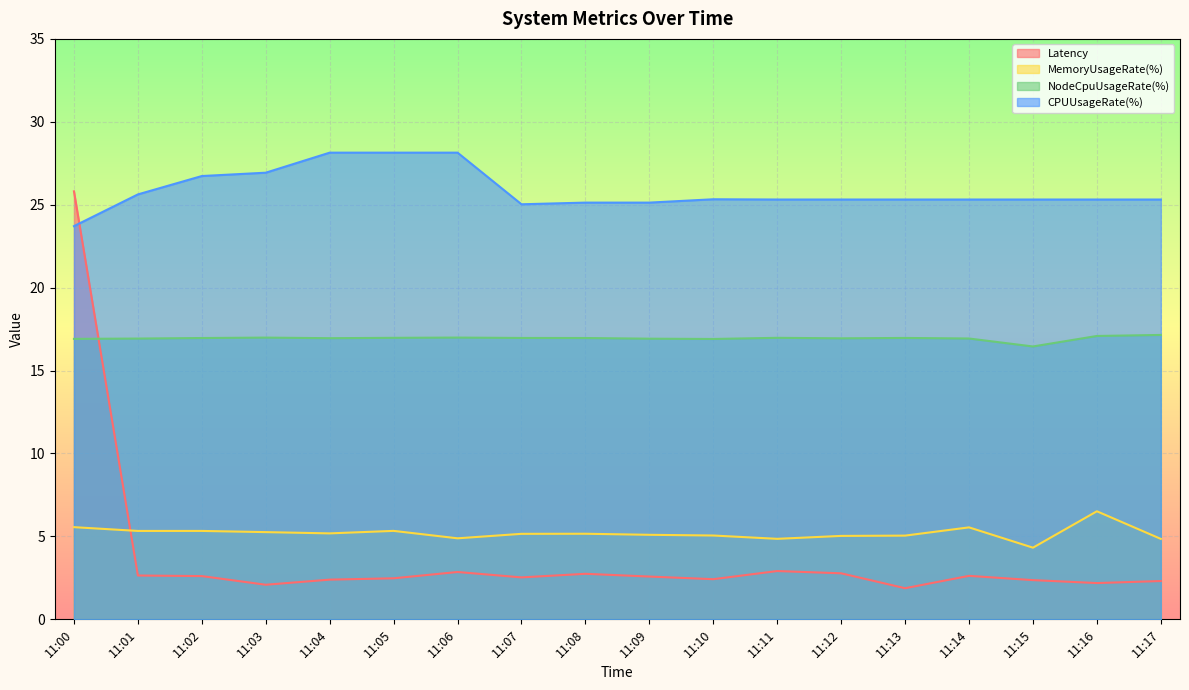

At which label does CPUUsageRate(%) first exceed 25?

11:01